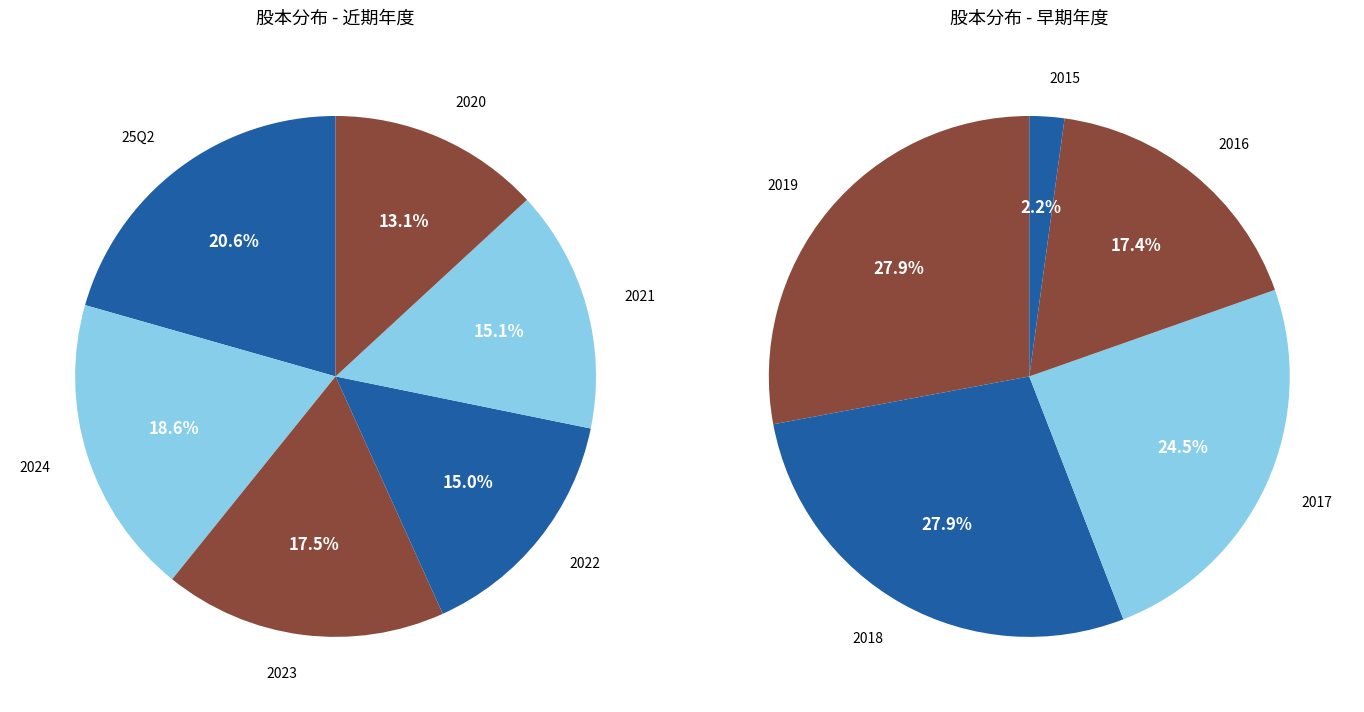

The 2021 slice represents 18% of the pie. True or false?

False